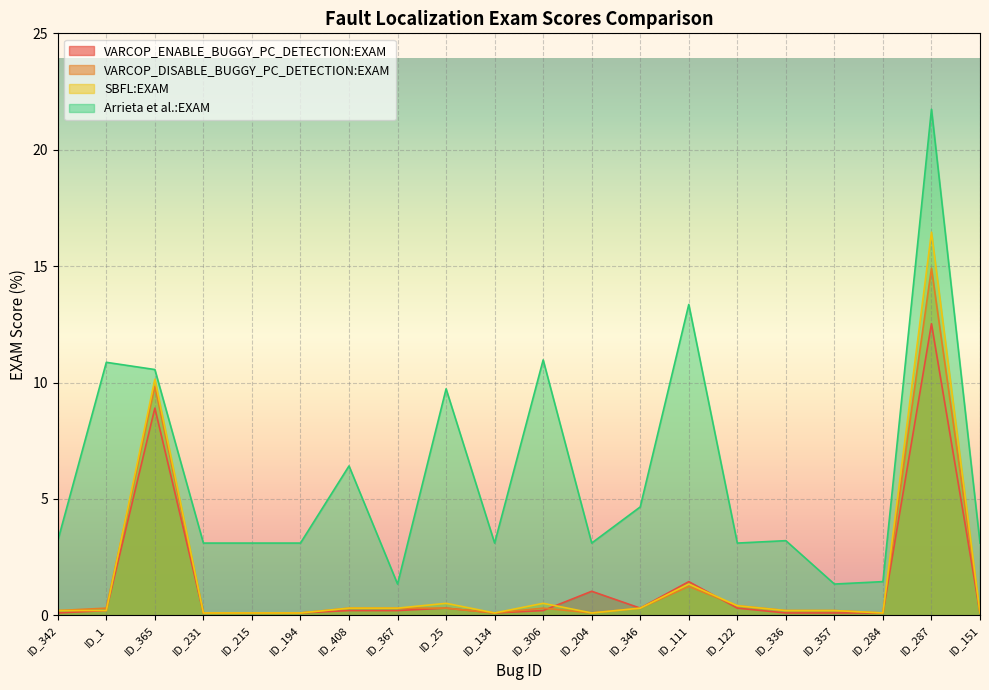

List the labels in order of VARCOP_DISABLE_BUGGY_PC_DETECTION:EXAM value, smallest first.

ID_231, ID_215, ID_194, ID_134, ID_204, ID_284, ID_151, ID_342, ID_336, ID_357, ID_1, ID_408, ID_367, ID_25, ID_306, ID_346, ID_122, ID_111, ID_365, ID_287